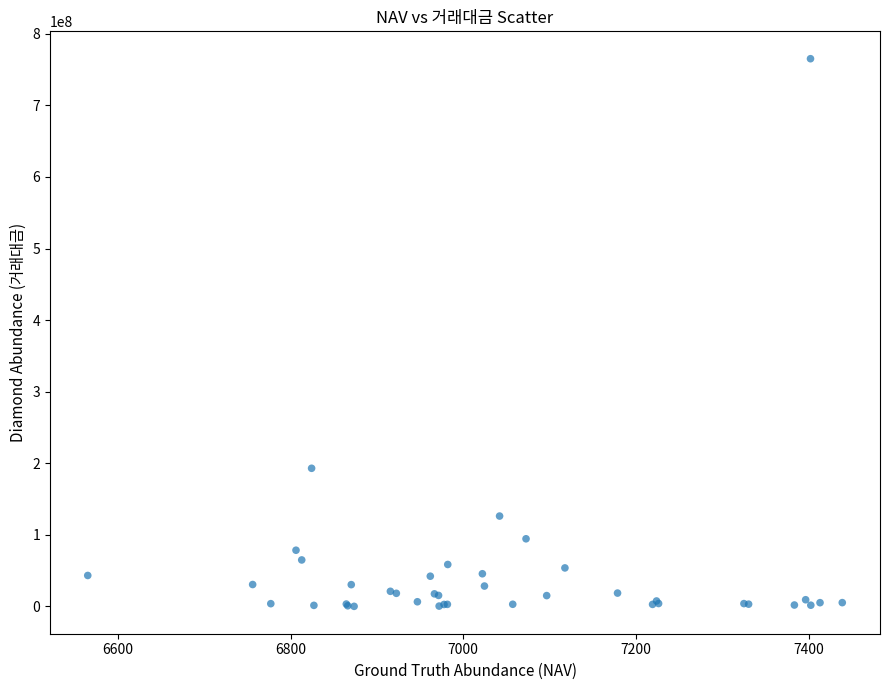

What Y value in the scatter plot is closest to 382674440?

192998680